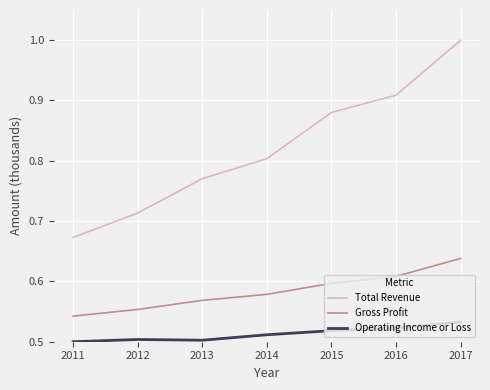

What are all the series names shown in the legend?

Total Revenue, Gross Profit, Operating Income or Loss